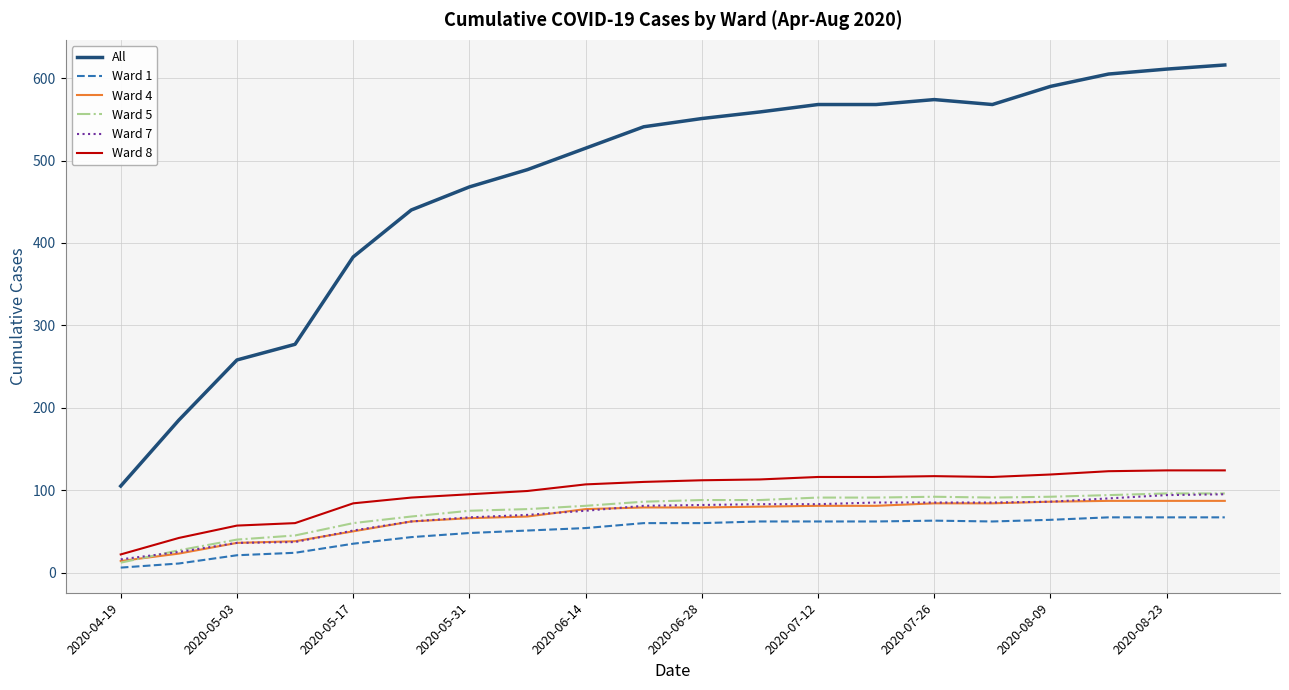

True or false: All and Ward 5 cross at least once.

False